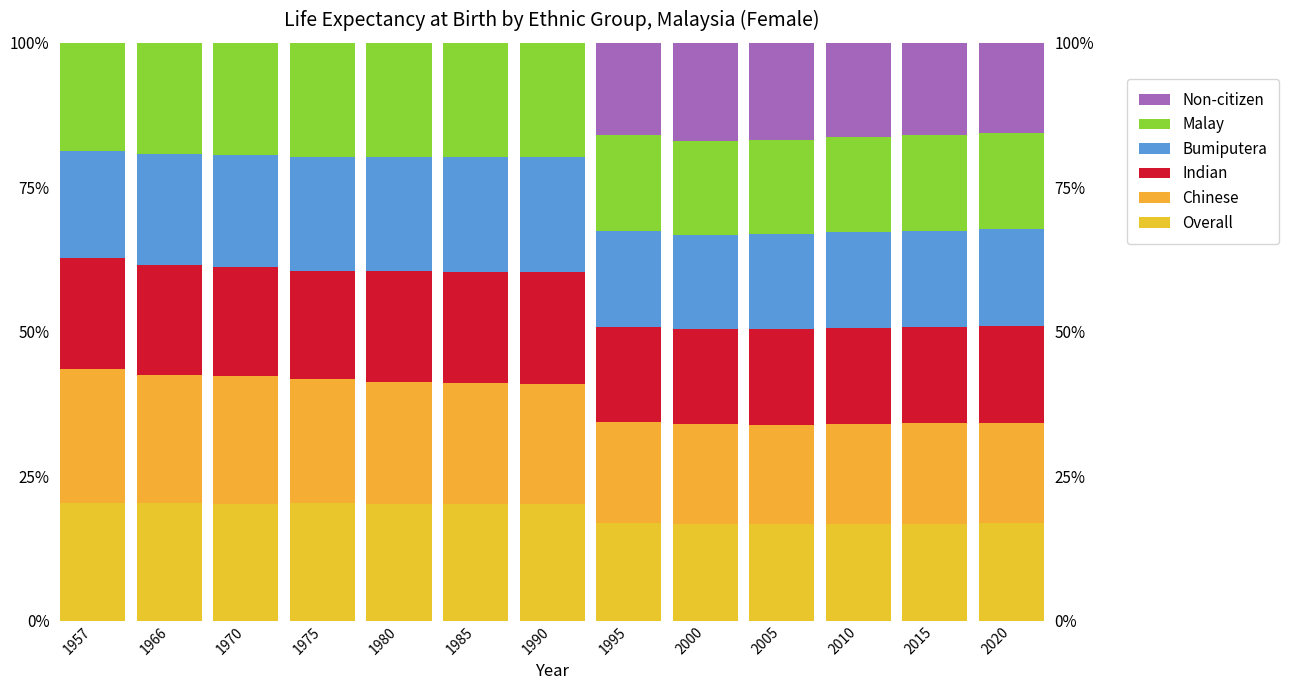

At how many categories does at least one series exceed 6?

13